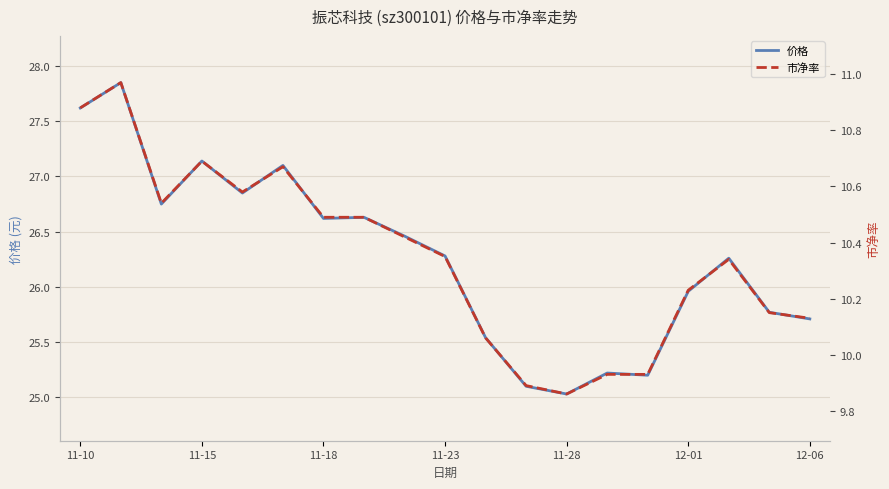

At how many categories does at least one series exceed 27?

4